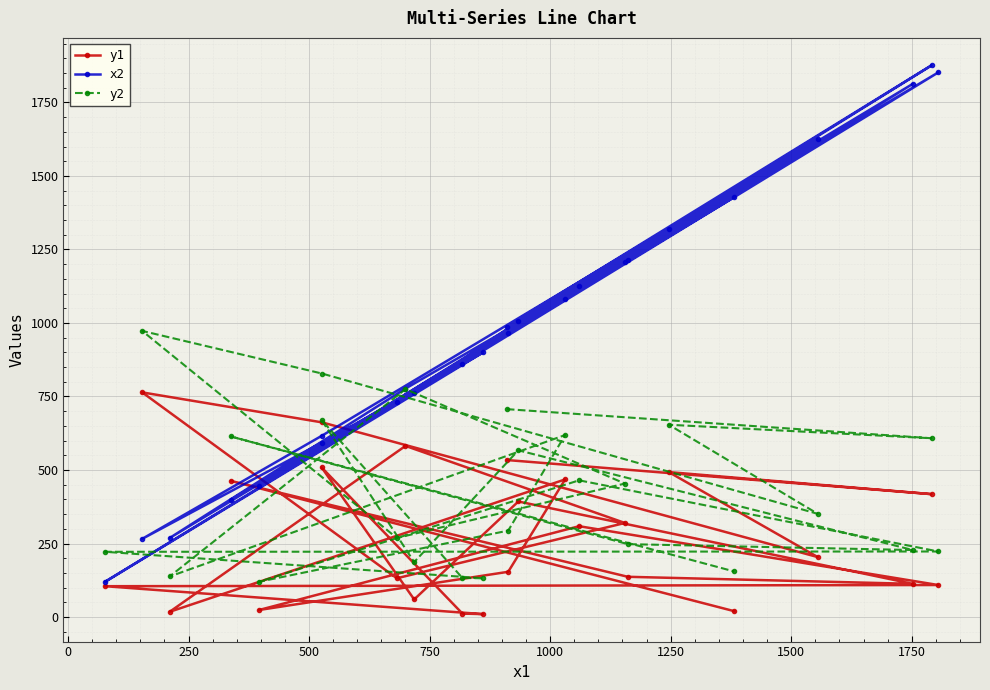

Which series has the largest total across all categories?

x2